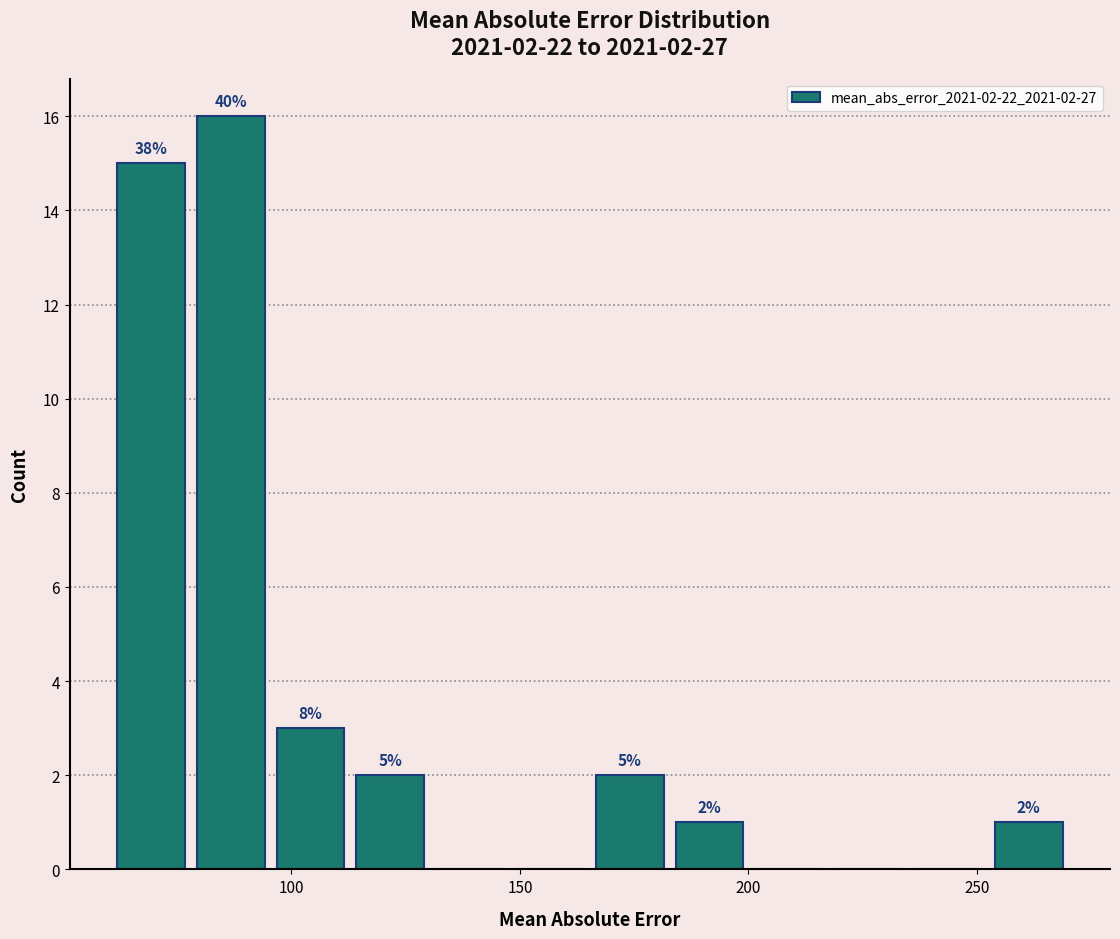

Around what value on the x-axis is the tallest bar? Give the approximate position of its centre, as read against the axis.

85